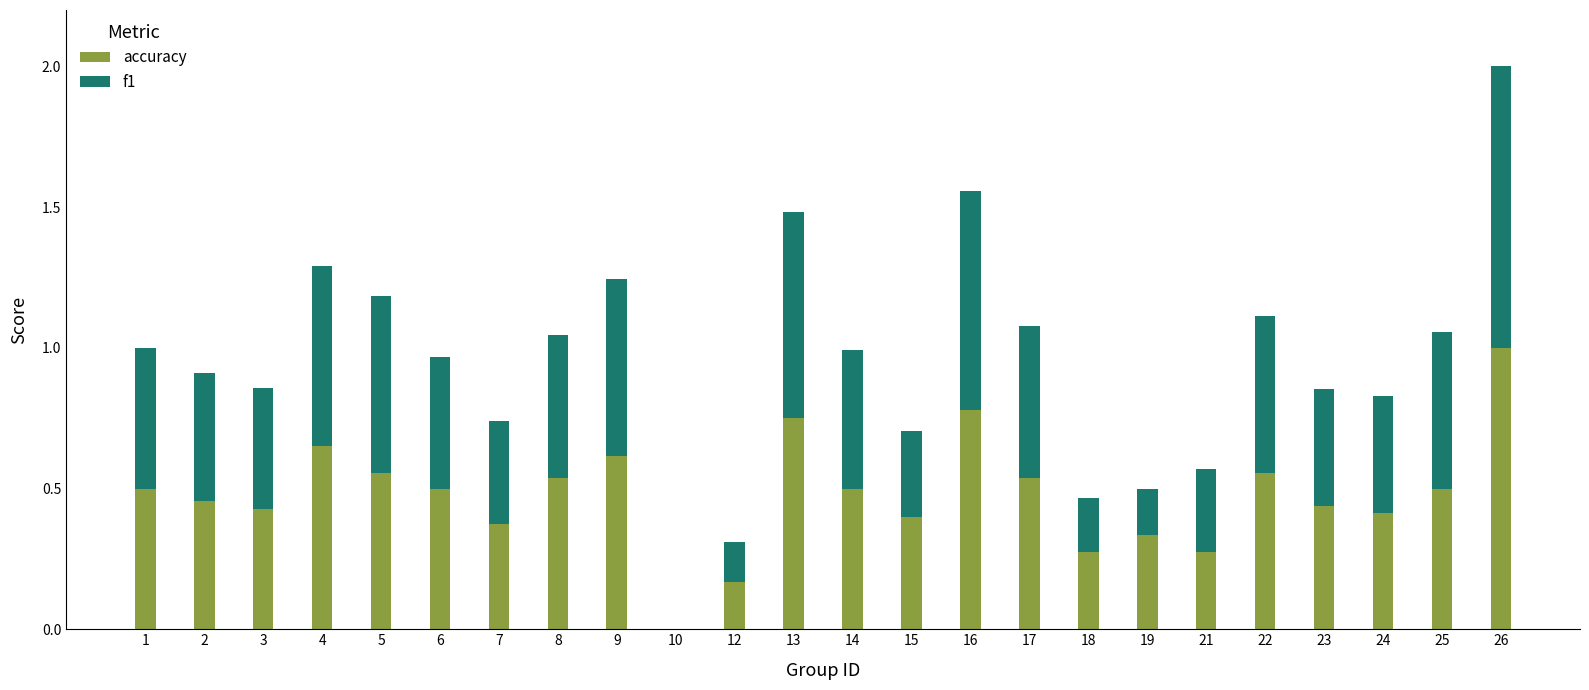

What is the sum of all accuracy values?

11.5